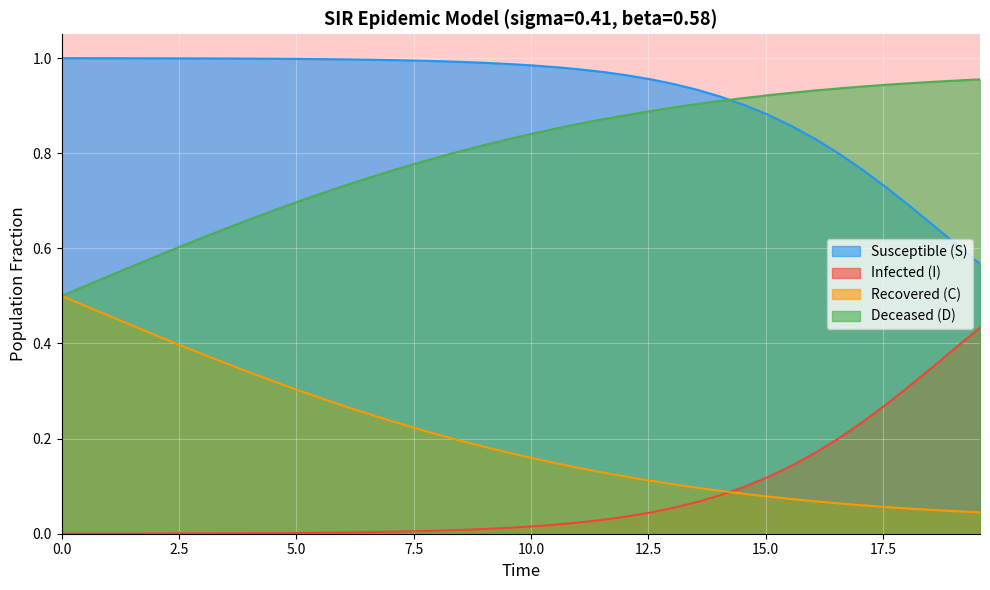

How many lines are shown in the chart?

4